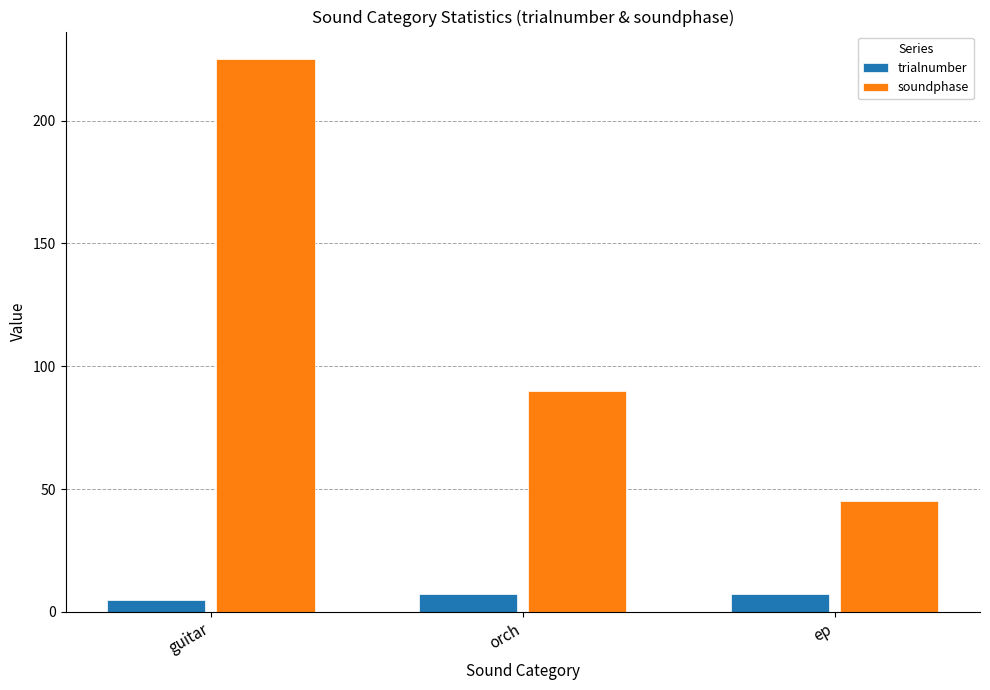

What is the greatest value displayed?

225.0